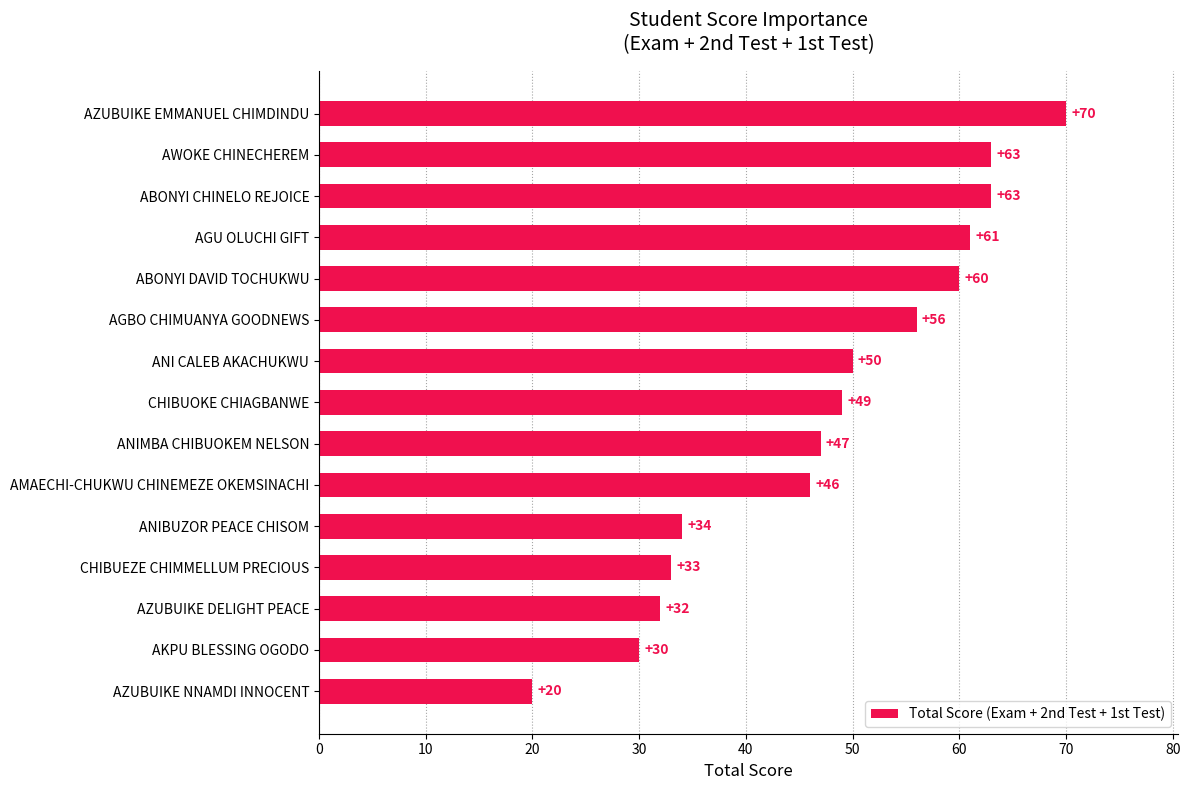

What is the ratio of the value at ANIMBA CHIBUOKEM NELSON to the value at AZUBUIKE DELIGHT PEACE?

1.5